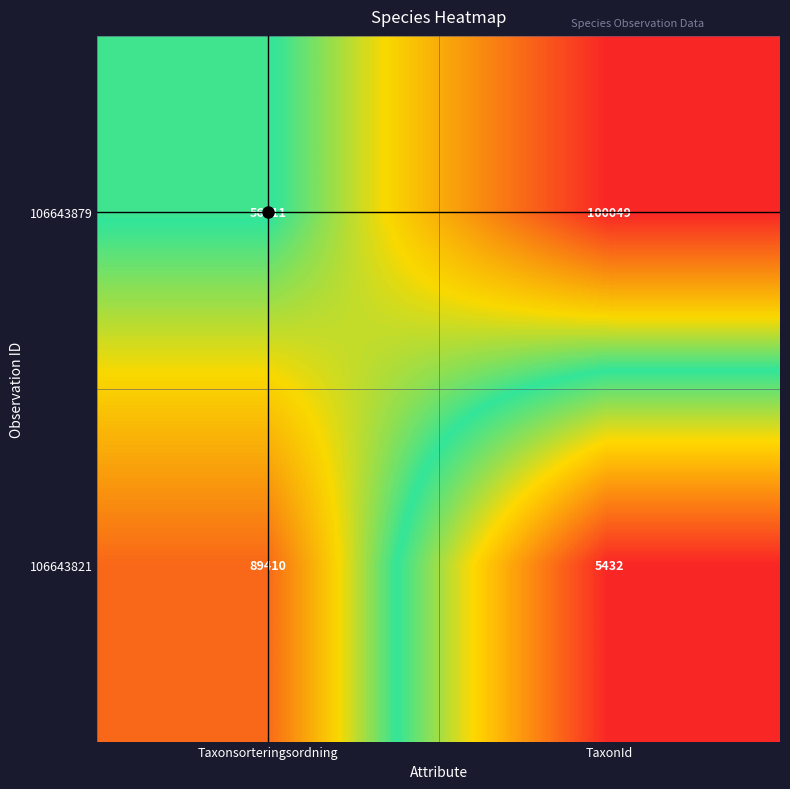

Read the 106643821 value at Taxonsorteringsordning, to the nearest 100.

89400